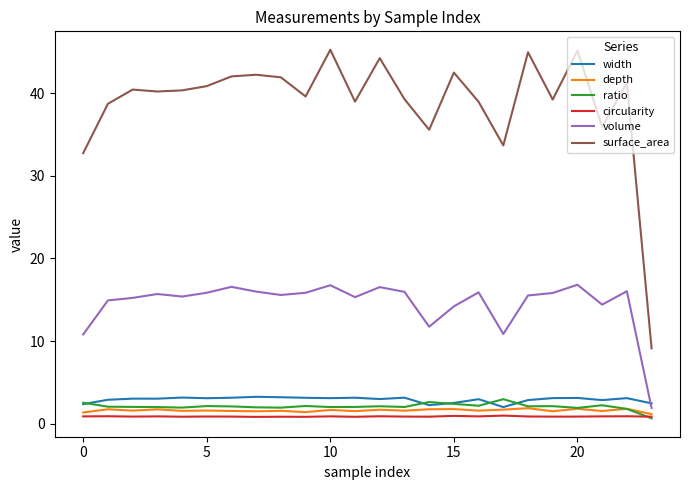

True or false: width and circularity intersect in this chart.

False